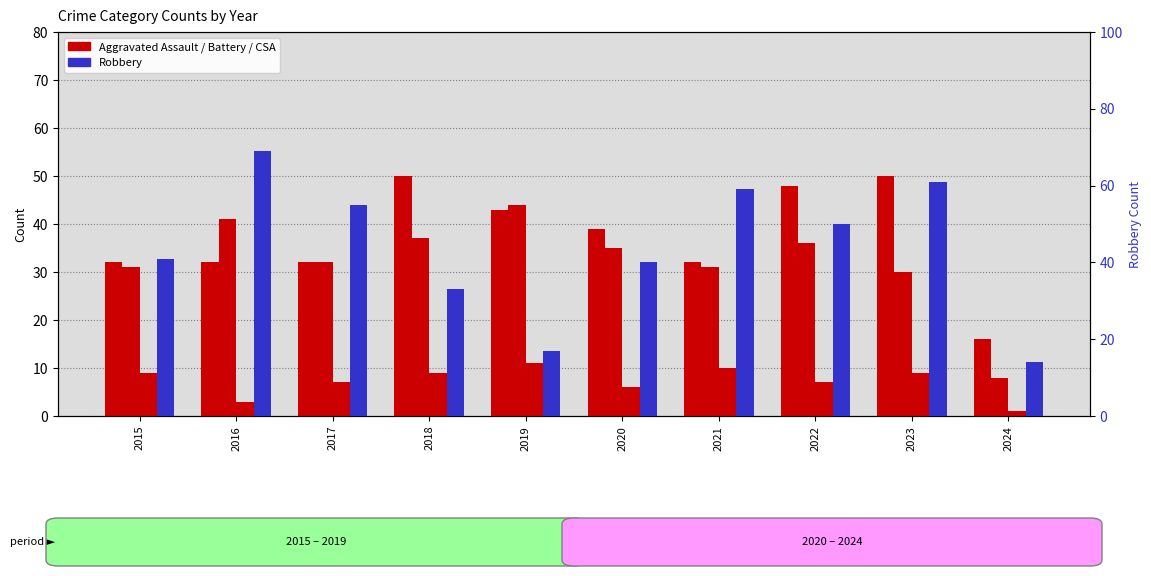

What is the difference between the Aggravated Assault values at 2022 and 2021?

16